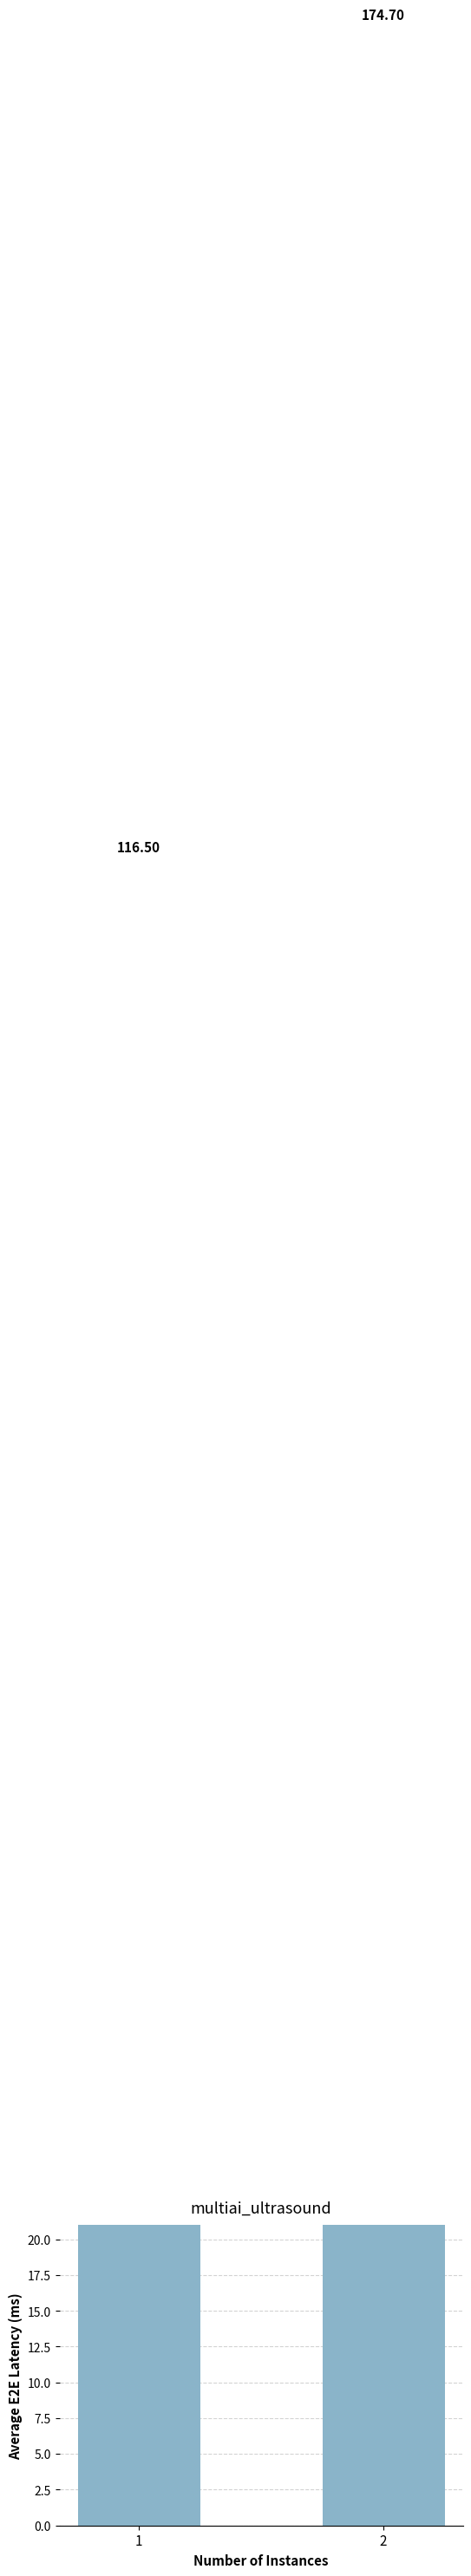

Reading left to right, what are all the values shown in this chart?

1=116.5	2=174.7